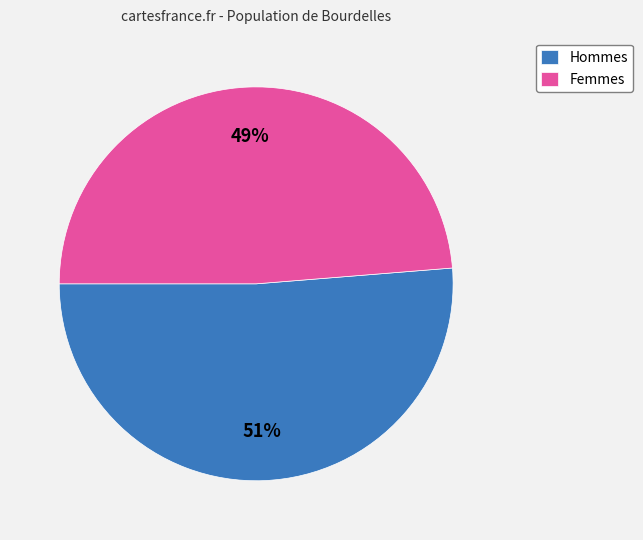

Rank the categories by value from highest to lowest.

Hommes, Femmes